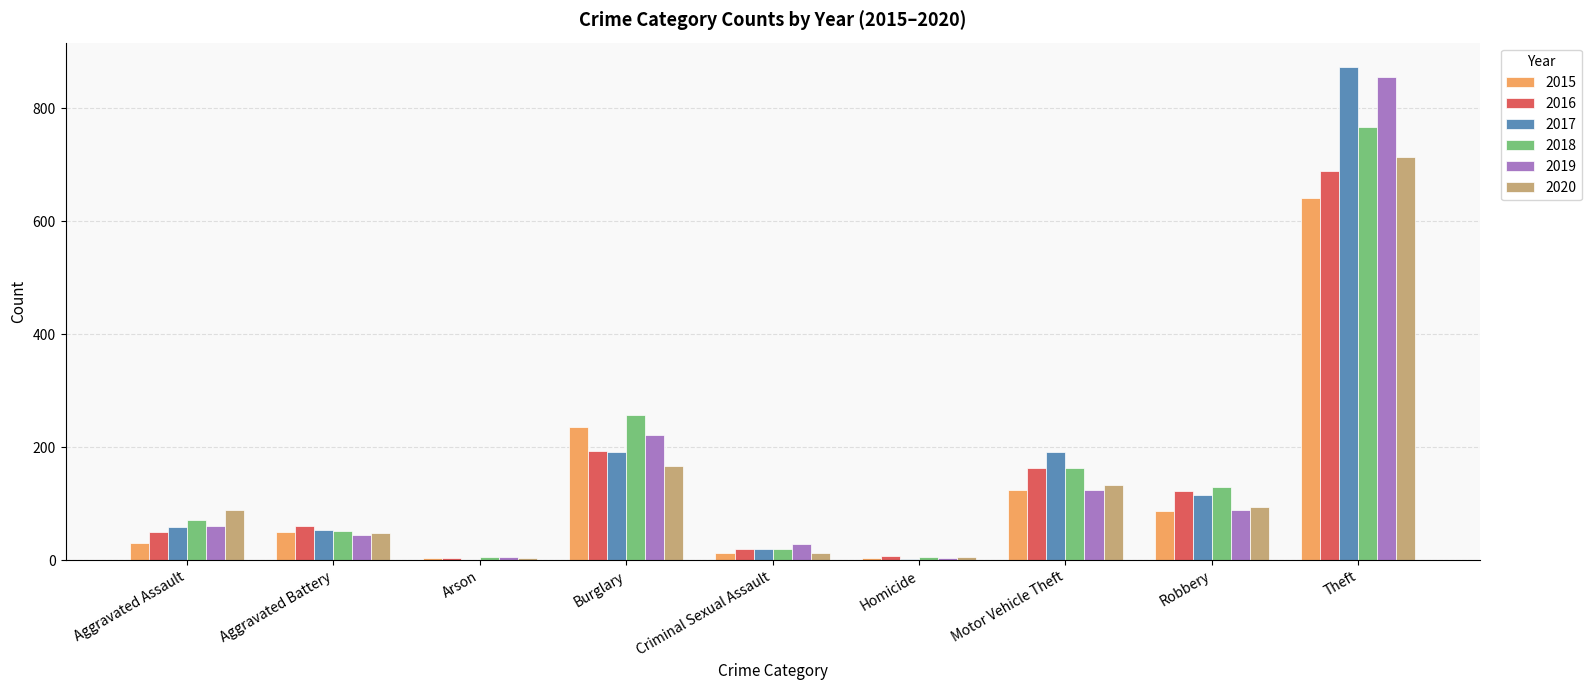

The value of 2018 at Theft is 767. True or false?

True